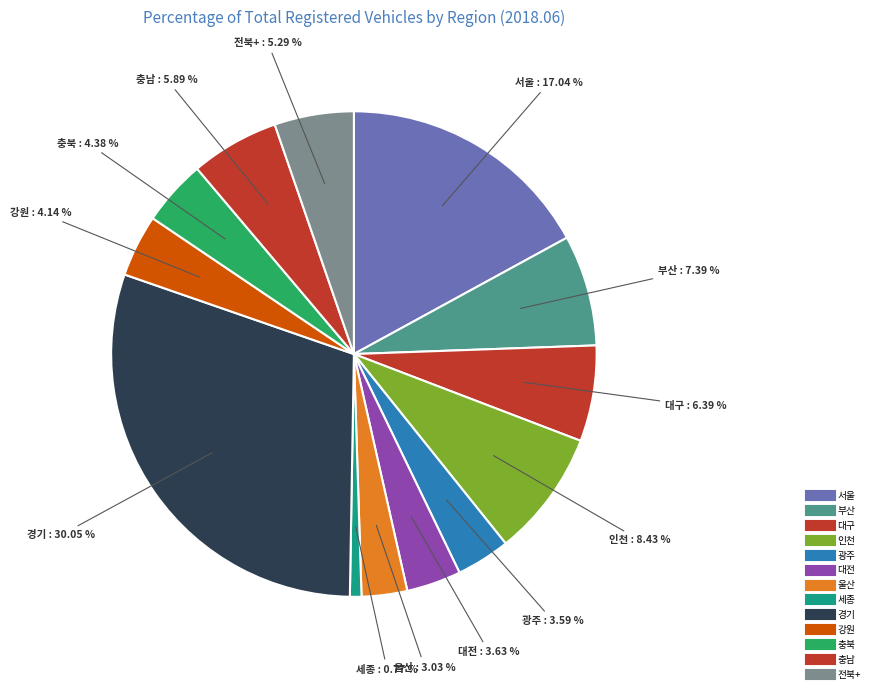

How many slices are in this pie chart?

13